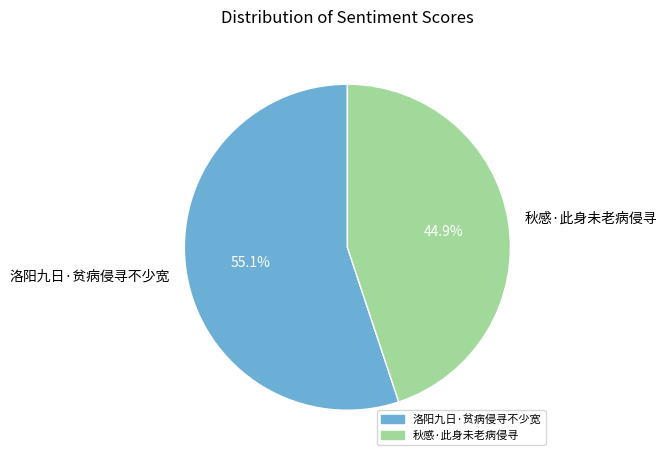

The 洛阳九日·贫病侵寻不少宽 slice represents 69% of the pie. True or false?

False